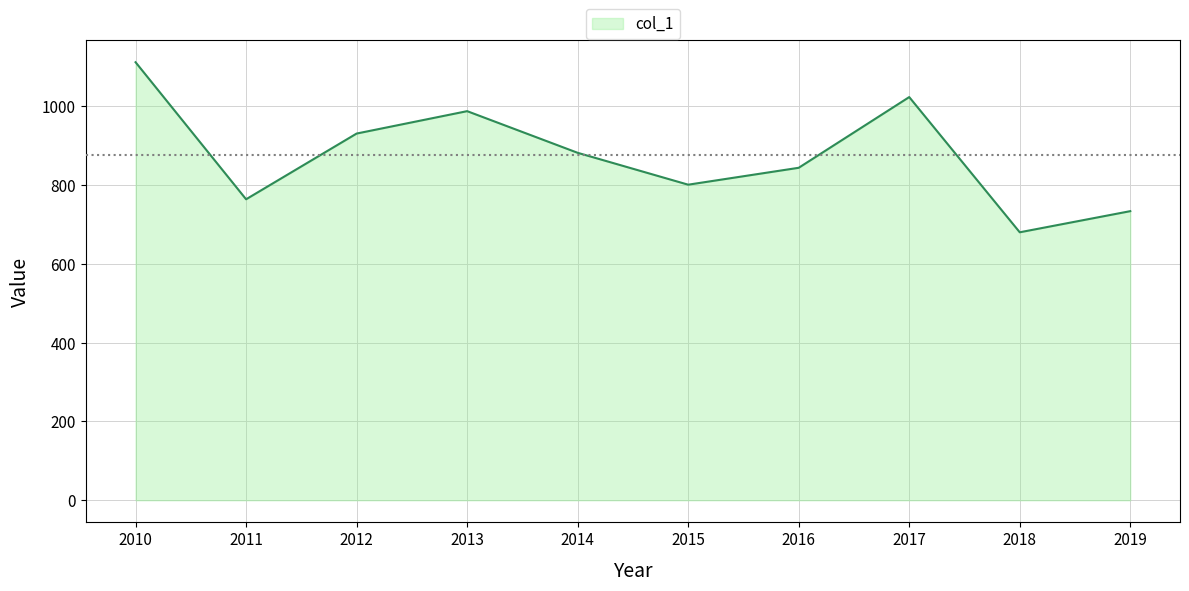

List the labels in order of value, largest first.

2010, 2017, 2013, 2012, 2014, 2016, 2015, 2011, 2019, 2018